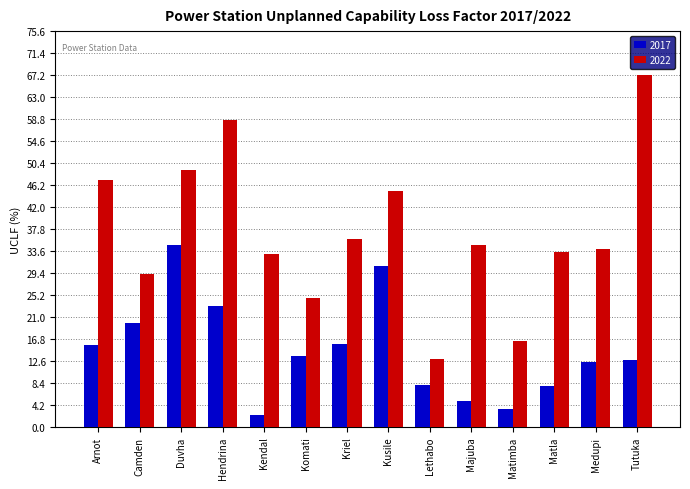

What position from the right is Duvha?

12